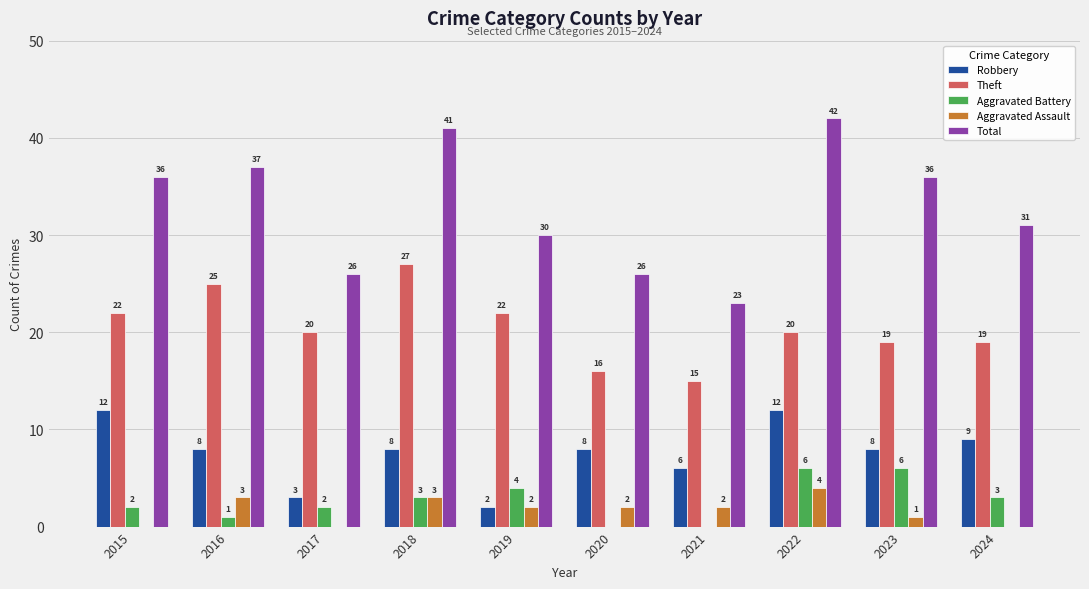

The value of Total at 2023 is 25. True or false?

False